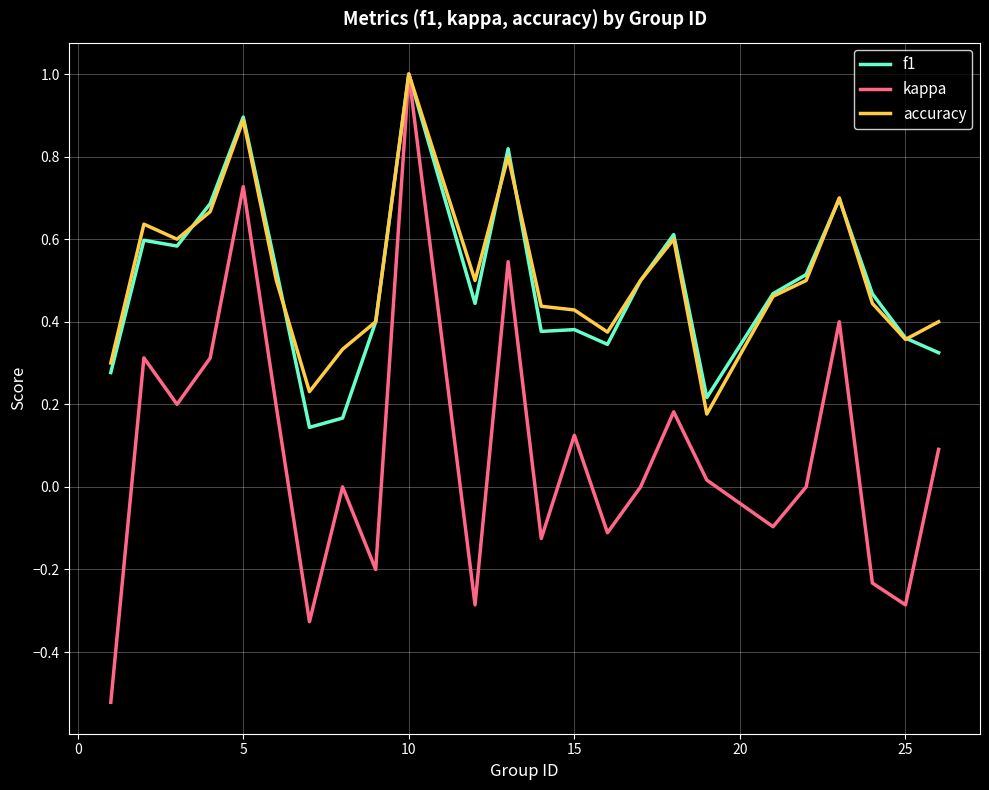

What is the greatest value displayed?

1.0